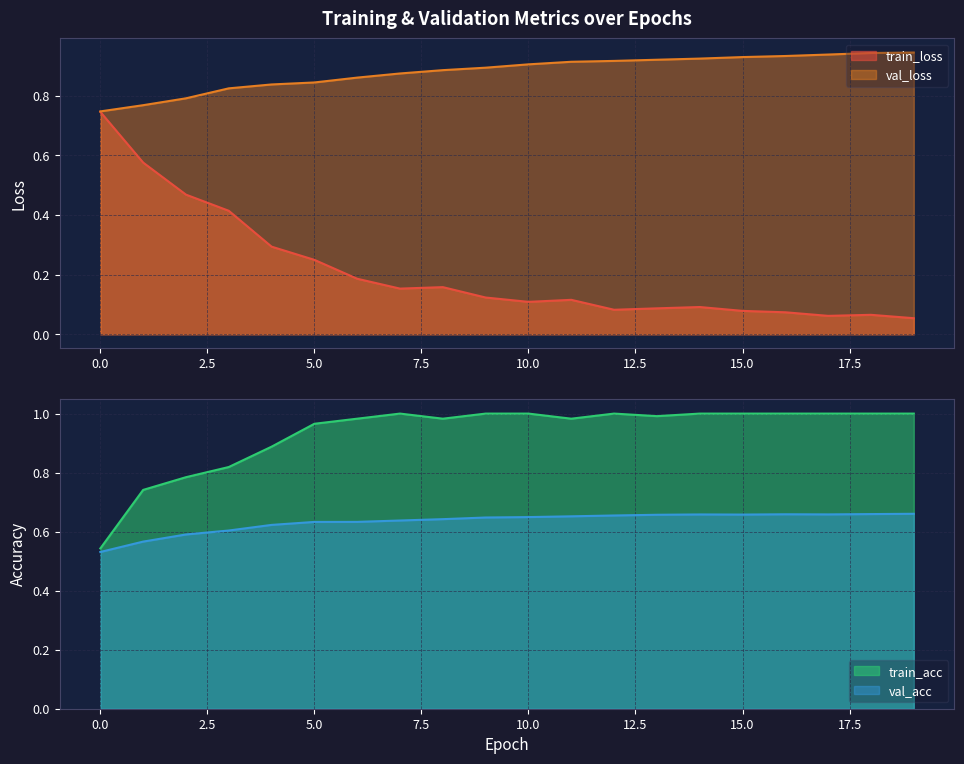

True or false: train_loss and val_loss intersect in this chart.

False